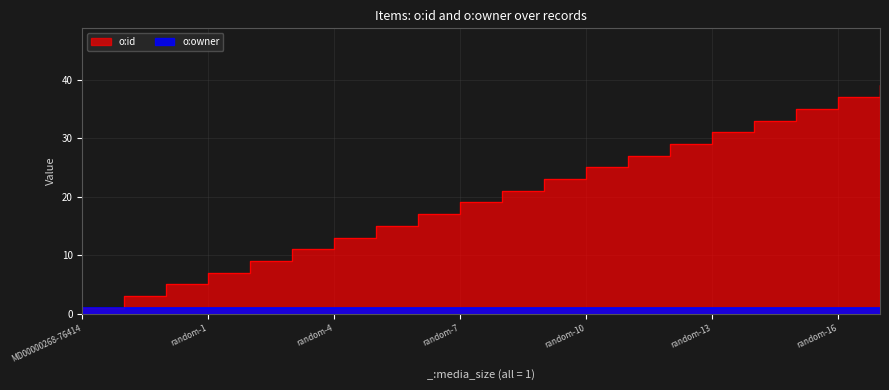

What is the difference between the maximum and minimum values?

38